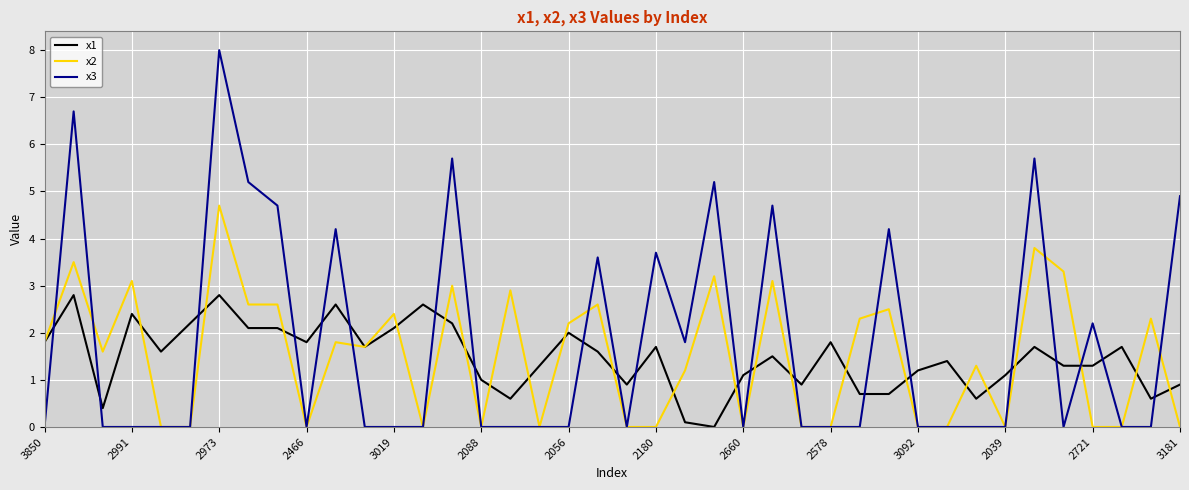

Reading right to left, transcribe all the data shown in this chart.

x1: 0.9	0.6	1.7	1.3	1.3	1.7	1.1	0.6	1.4	1.2	0.7	0.7	1.8	0.9	1.5	1.1	0.0	0.1	1.7	0.9	1.6	2.0	1.3	0.6	1.0	2.2	2.6	2.1	1.7	2.6	1.8	2.1	2.1	2.8	2.2	1.6	2.4	0.4	2.8	1.8
x2: 0.0	2.3	0.0	0.0	3.3	3.8	0.0	1.3	0.0	0.0	2.5	2.3	0.0	0.0	3.1	0.0	3.2	1.2	0.0	0.0	2.6	2.2	0.0	2.9	0.0	3.0	0.0	2.4	1.7	1.8	0.0	2.6	2.6	4.7	0.0	0.0	3.1	1.6	3.5	1.8
x3: 4.9	0.0	0.0	2.2	0.0	5.7	0.0	0.0	0.0	0.0	4.2	0.0	0.0	0.0	4.7	0.0	5.2	1.8	3.7	0.0	3.6	0.0	0.0	0.0	0.0	5.7	0.0	0.0	0.0	4.2	0.0	4.7	5.2	8.0	0.0	0.0	0.0	0.0	6.7	0.0